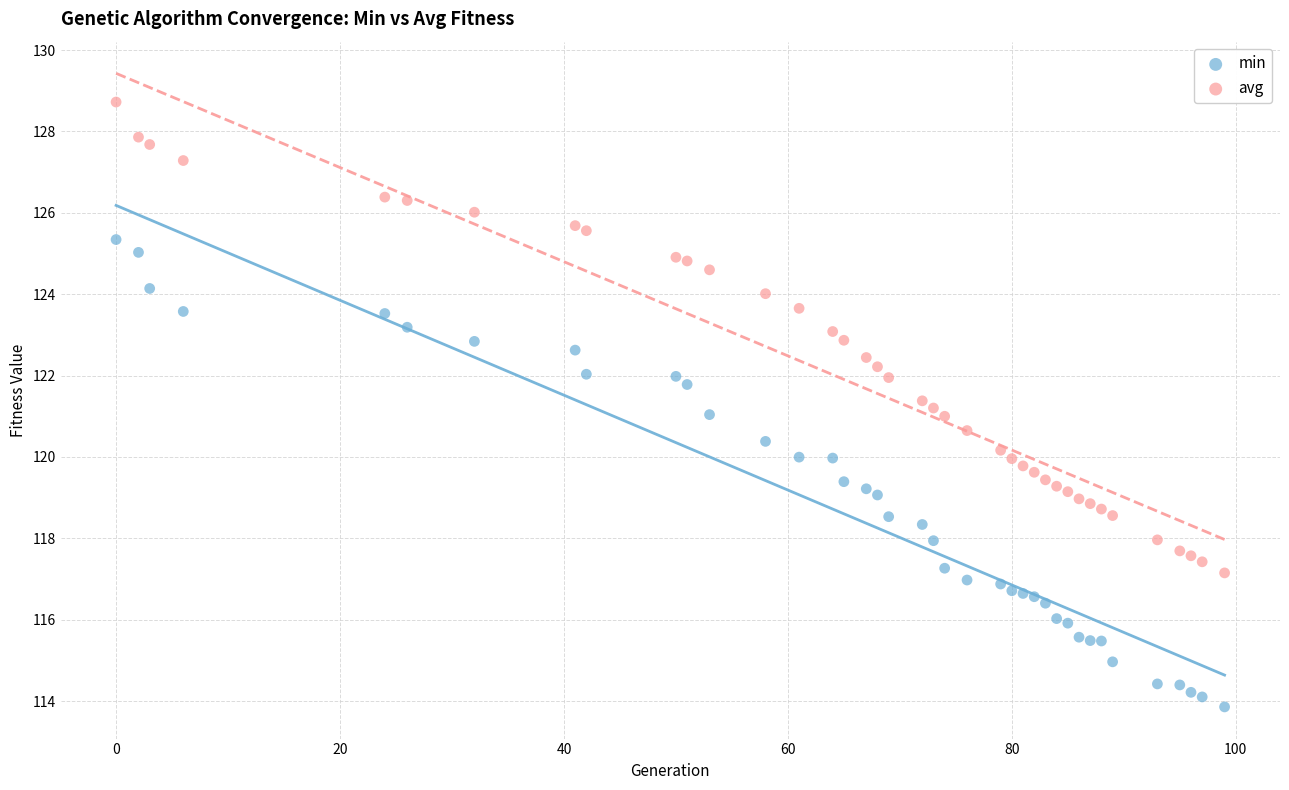

Which series reaches the maximum Y coordinate?

avg